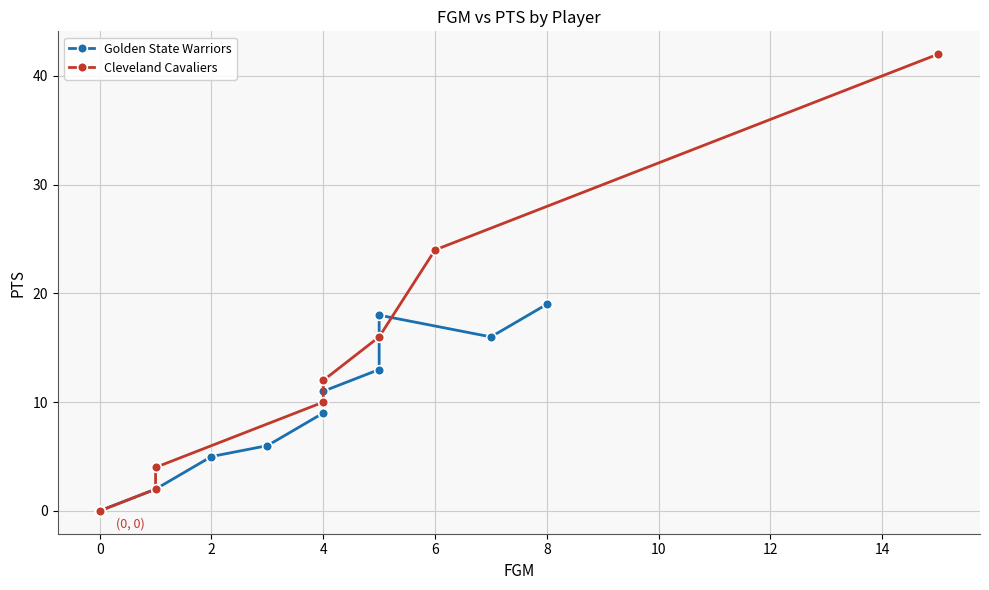

Rank the series by their maximum value, from highest to lowest.

Cleveland Cavaliers, Golden State Warriors